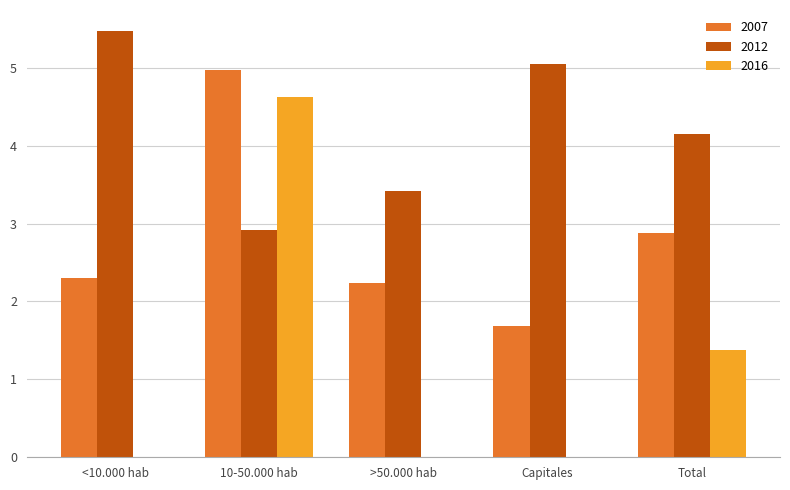

Where is 2012 nearest to the value 4?

Total